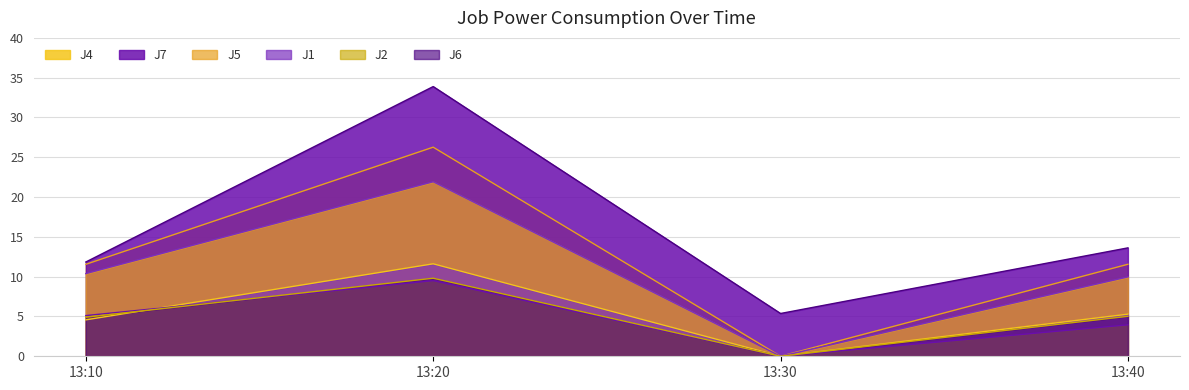

At how many categories does at least one series exceed 13?

2